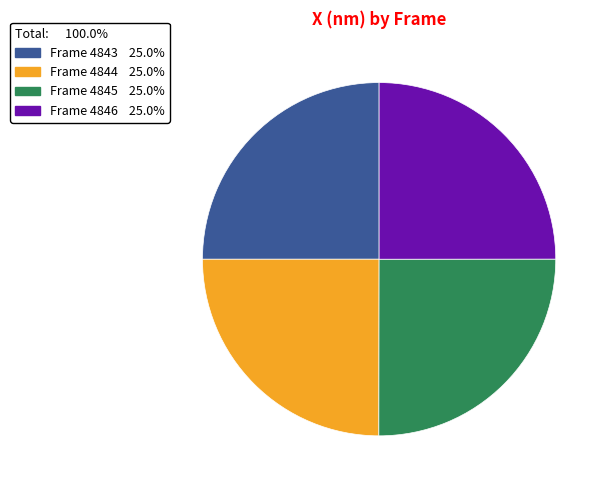

Is there any slice that represents more than half of the pie?

No